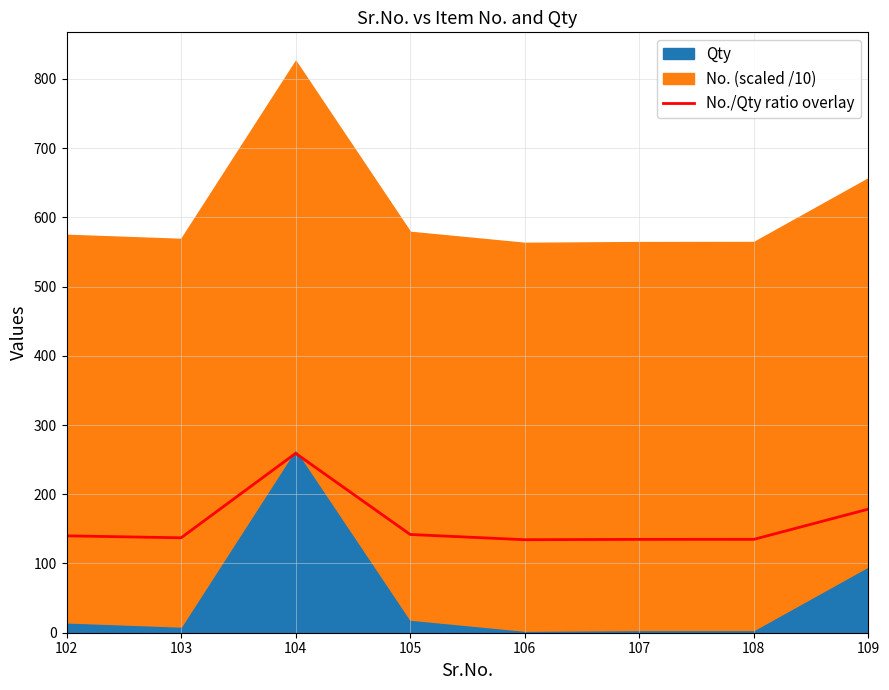

Where is the first local minimum?

103